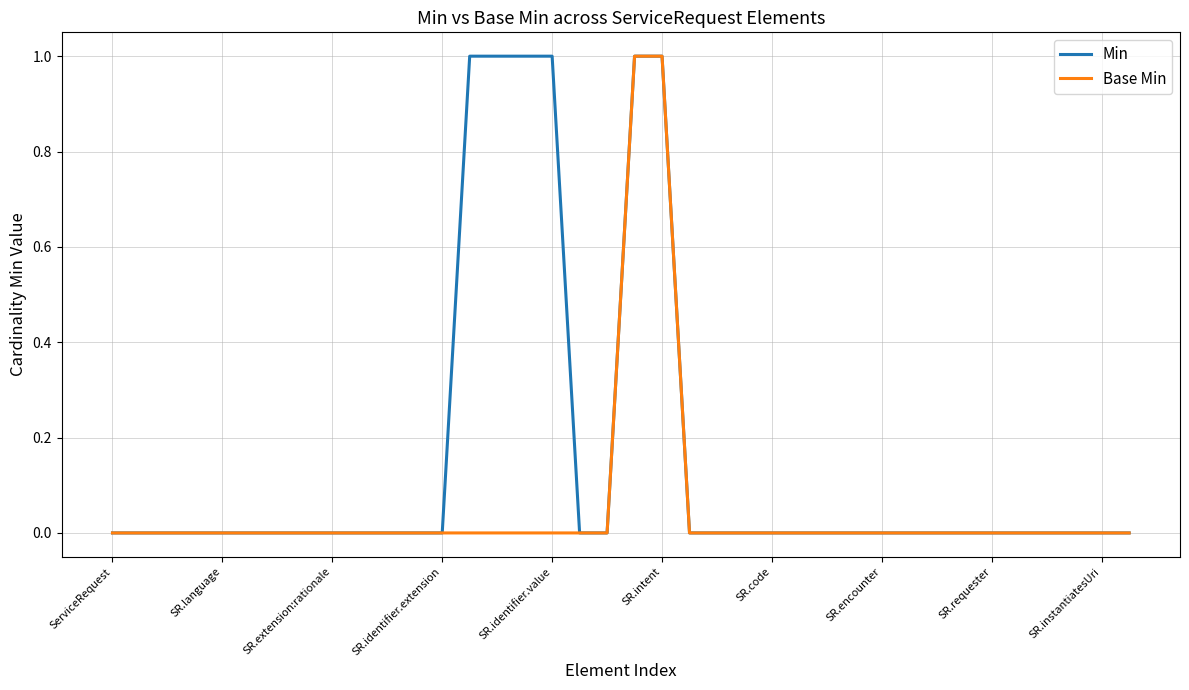

Rank the series by their average value, from lowest to highest.

Base Min, Min